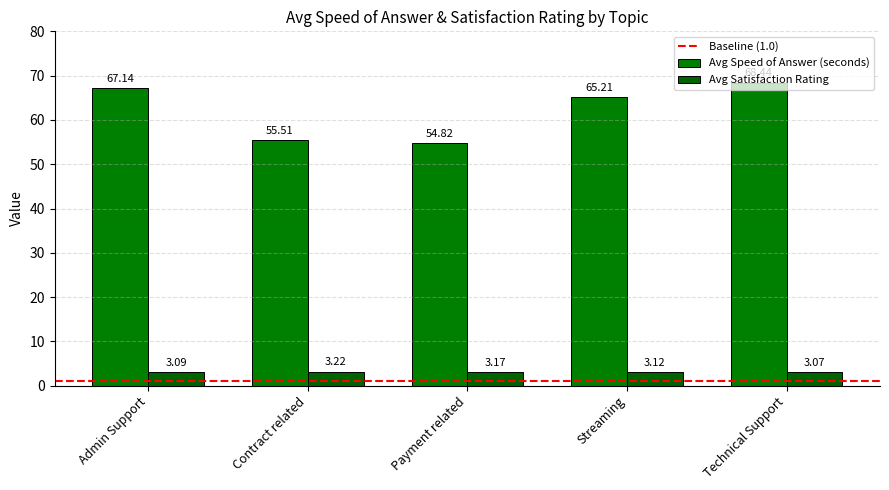

List the labels in order of Avg Satisfaction Rating value, largest first.

Contract related, Payment related, Streaming, Admin Support, Technical Support